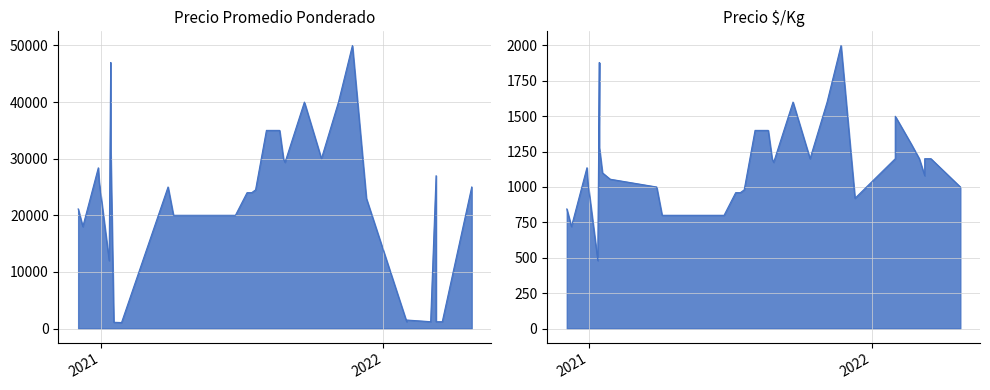

Which series has the widest spread of values?

Precio promedio ponderado